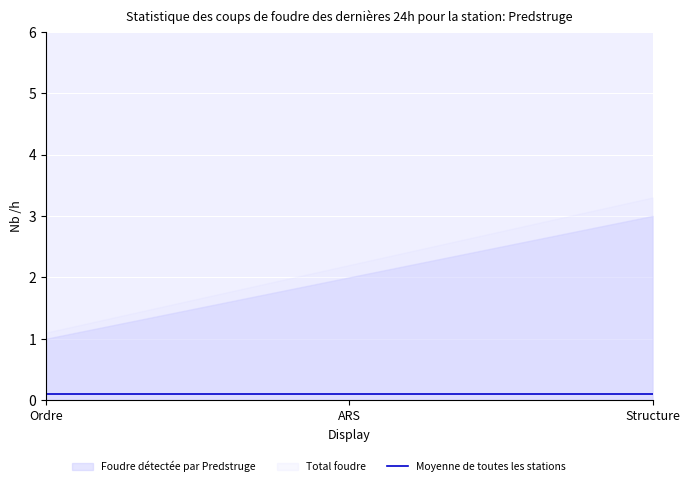

What is the sum of the values at Ordre and Structure?

4